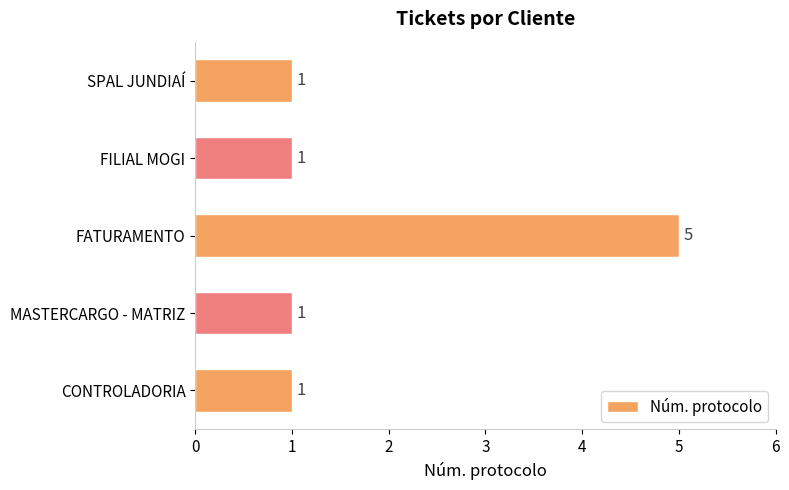

What is the smallest value displayed?

1